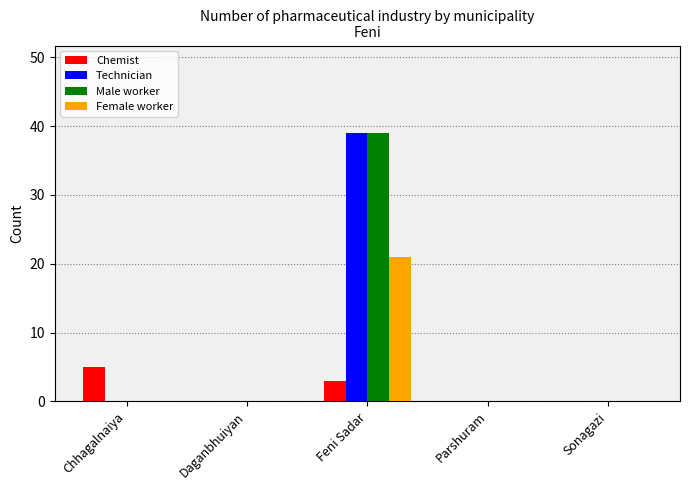

At which category is the sum across all series the highest?

Feni Sadar